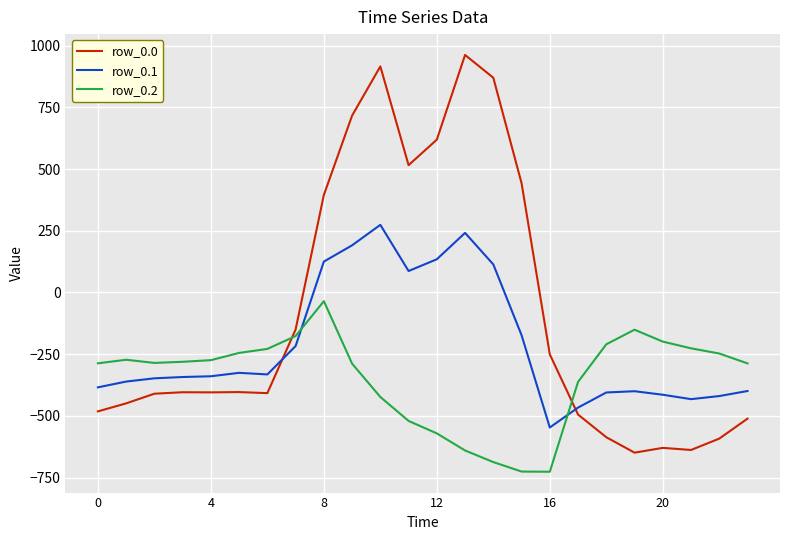

List the series in order of their peak value, lowest first.

row_0.2, row_0.1, row_0.0